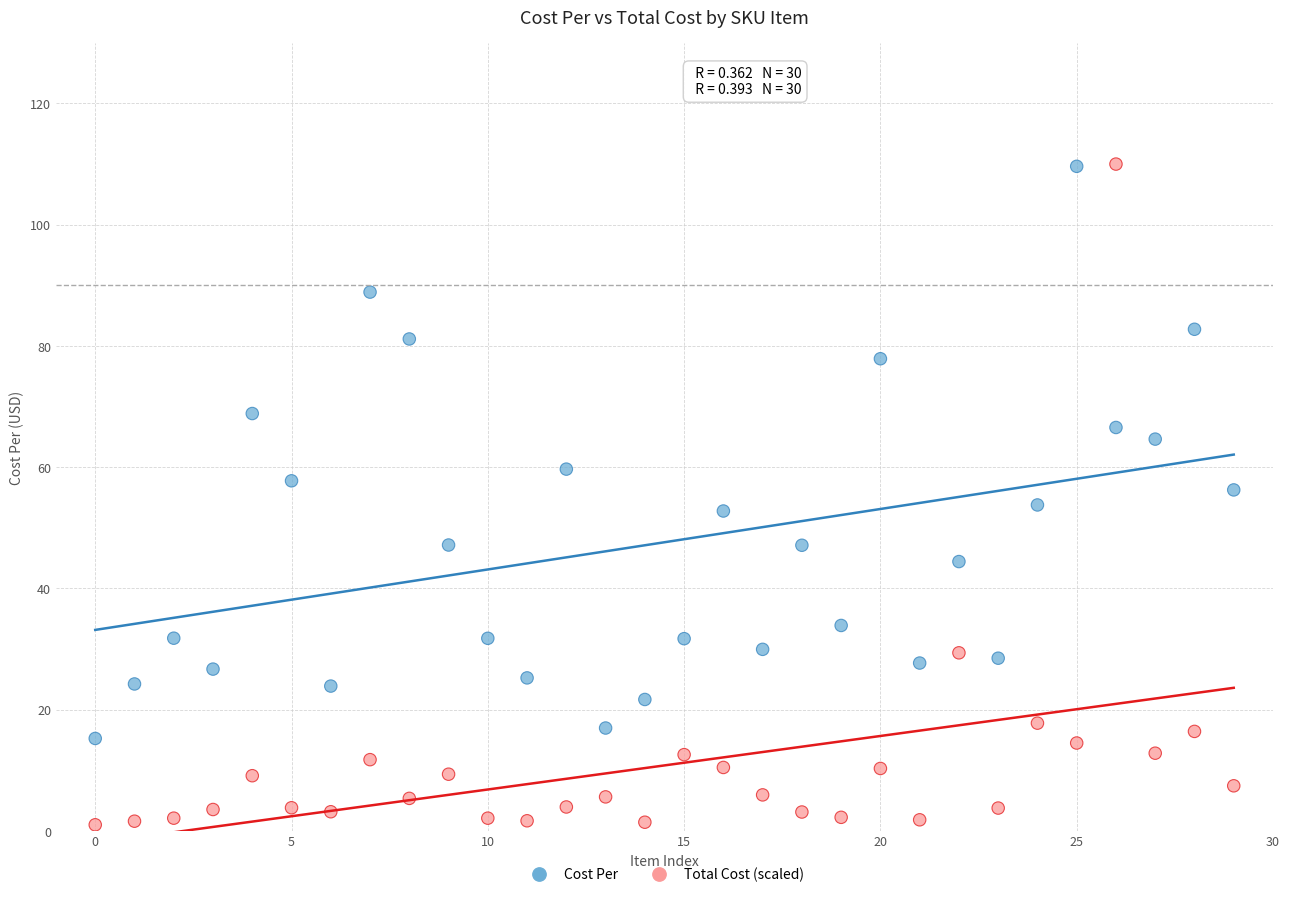

Across all data points, what is the range of Y values (max minus min)?

109.0